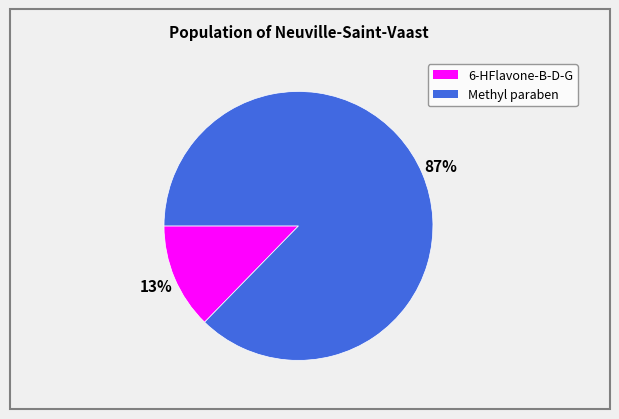

Count the number of slices in the pie.

2